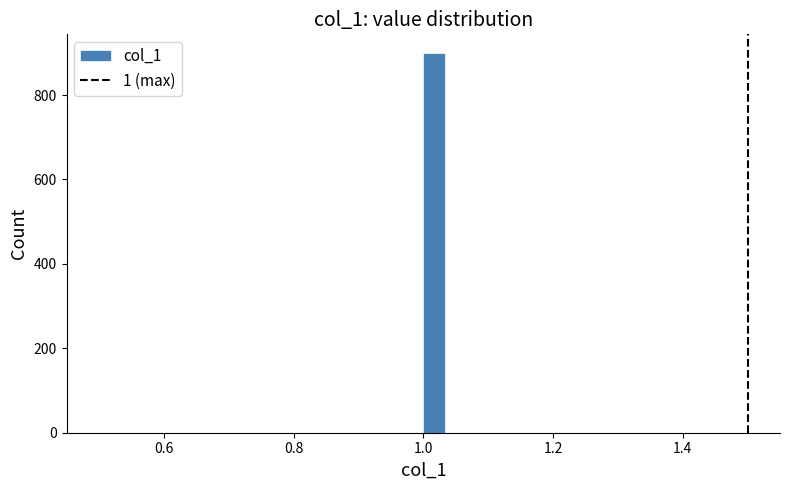

Around what value on the x-axis is the tallest bar? Give the approximate position of its centre, as read against the axis.

1.02